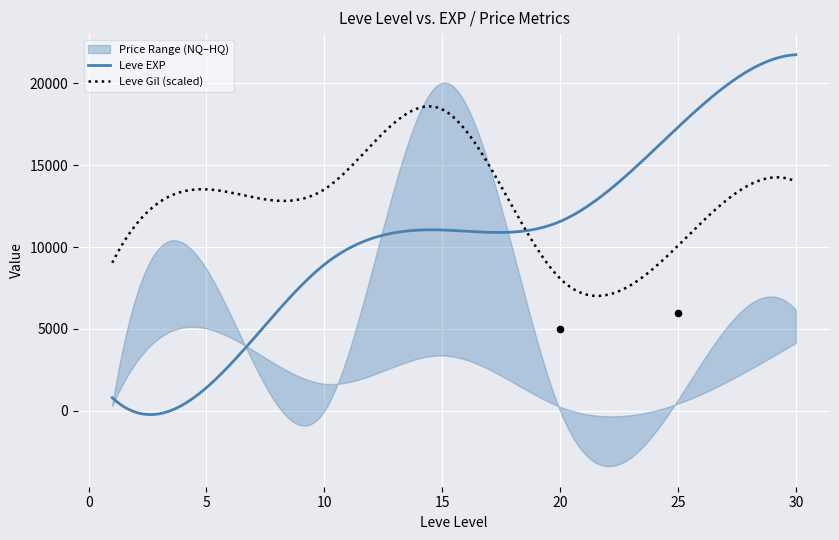

At which category is the sum across all series the highest?

15